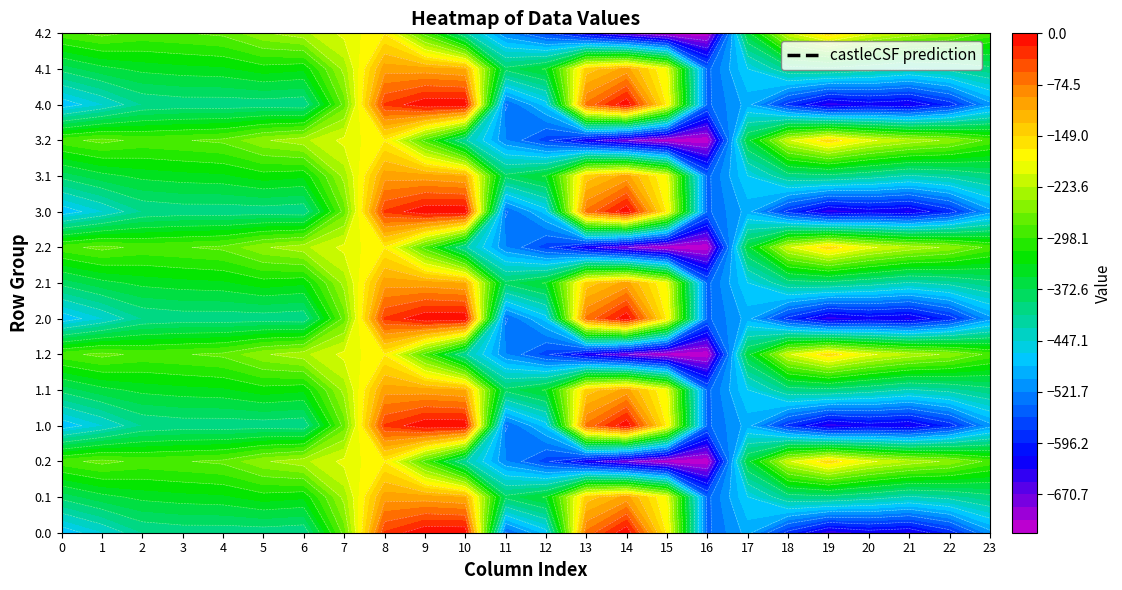

Reading left to right, extract all data points from this chart.

0.0: 0=-482.0	1=-449.5	2=-410.3	3=-404.4	4=-404.9	5=-403.8	6=-408.0	7=-270.7	8=-35.0	9=0.0	10=0.0	11=-544.3	12=-477.2	13=-70.2	14=-0.3	15=-172.8	16=-545.4	17=-494.8	18=-586.7	19=-649.2	20=-629.9	21=-638.4	22=-592.3	23=-511.3
0.1: 0=-384.6	1=-361.1	2=-347.9	3=-342.7	4=-339.6	5=-325.7	6=-332.2	7=-234.9	8=-102.3	9=-104.8	10=-114.0	11=-384.7	12=-350.8	13=-141.2	14=-105.5	15=-190.4	16=-547.3	17=-466.6	18=-405.4	19=-400.2	20=-414.5	21=-432.4	22=-419.9	23=-399.4
0.2: 0=-287.1	1=-272.7	2=-285.5	3=-281.0	4=-274.4	5=-245.0	6=-228.8	7=-199.0	8=-169.5	9=-288.5	10=-423.5	11=-520.6	12=-571.2	13=-640.4	14=-687.4	15=-725.8	16=-726.6	17=-362.4	18=-210.0	19=-151.0	20=-199.2	21=-226.4	22=-247.4	23=-287.5
1.0: 0=-482.0	1=-449.5	2=-410.3	3=-404.4	4=-404.9	5=-403.8	6=-408.0	7=-270.7	8=-35.0	9=0.0	10=0.0	11=-544.3	12=-477.2	13=-70.2	14=-0.3	15=-172.8	16=-545.4	17=-494.8	18=-586.7	19=-649.2	20=-629.9	21=-638.4	22=-592.3	23=-511.3
1.1: 0=-384.6	1=-361.1	2=-347.9	3=-342.7	4=-339.6	5=-325.7	6=-332.2	7=-234.9	8=-102.3	9=-104.8	10=-114.0	11=-384.7	12=-350.8	13=-141.2	14=-105.5	15=-190.4	16=-547.3	17=-466.6	18=-405.4	19=-400.2	20=-414.5	21=-432.4	22=-419.9	23=-399.4
1.2: 0=-287.1	1=-272.7	2=-285.5	3=-281.0	4=-274.4	5=-245.0	6=-228.8	7=-199.0	8=-169.5	9=-288.5	10=-423.5	11=-520.6	12=-571.2	13=-640.4	14=-687.4	15=-725.8	16=-726.6	17=-362.4	18=-210.0	19=-151.0	20=-199.2	21=-226.4	22=-247.4	23=-287.5
2.0: 0=-482.0	1=-449.5	2=-410.3	3=-404.4	4=-404.9	5=-403.8	6=-408.0	7=-270.7	8=-35.0	9=0.0	10=0.0	11=-544.3	12=-477.2	13=-70.2	14=-0.3	15=-172.8	16=-545.4	17=-494.8	18=-586.7	19=-649.2	20=-629.9	21=-638.4	22=-592.3	23=-511.3
2.1: 0=-384.6	1=-361.1	2=-347.9	3=-342.7	4=-339.6	5=-325.7	6=-332.2	7=-234.9	8=-102.3	9=-104.8	10=-114.0	11=-384.7	12=-350.8	13=-141.2	14=-105.5	15=-190.4	16=-547.3	17=-466.6	18=-405.4	19=-400.2	20=-414.5	21=-432.4	22=-419.9	23=-399.4
2.2: 0=-287.1	1=-272.7	2=-285.5	3=-281.0	4=-274.4	5=-245.0	6=-228.8	7=-199.0	8=-169.5	9=-288.5	10=-423.5	11=-520.6	12=-571.2	13=-640.4	14=-687.4	15=-725.8	16=-726.6	17=-362.4	18=-210.0	19=-151.0	20=-199.2	21=-226.4	22=-247.4	23=-287.5
3.0: 0=-482.0	1=-449.5	2=-410.3	3=-404.4	4=-404.9	5=-403.8	6=-408.0	7=-270.7	8=-35.0	9=0.0	10=0.0	11=-544.3	12=-477.2	13=-70.2	14=-0.3	15=-172.8	16=-545.4	17=-494.8	18=-586.7	19=-649.2	20=-629.9	21=-638.4	22=-592.3	23=-511.3
3.1: 0=-384.6	1=-361.1	2=-347.9	3=-342.7	4=-339.6	5=-325.7	6=-332.2	7=-234.9	8=-102.3	9=-104.8	10=-114.0	11=-384.7	12=-350.8	13=-141.2	14=-105.5	15=-190.4	16=-547.3	17=-466.6	18=-405.4	19=-400.2	20=-414.5	21=-432.4	22=-419.9	23=-399.4
3.2: 0=-287.1	1=-272.7	2=-285.5	3=-281.0	4=-274.4	5=-245.0	6=-228.8	7=-199.0	8=-169.5	9=-288.5	10=-423.5	11=-520.6	12=-571.2	13=-640.4	14=-687.4	15=-725.8	16=-726.6	17=-362.4	18=-210.0	19=-151.0	20=-199.2	21=-226.4	22=-247.4	23=-287.5
4.0: 0=-482.0	1=-449.5	2=-410.3	3=-404.4	4=-404.9	5=-403.8	6=-408.0	7=-270.7	8=-35.0	9=0.0	10=0.0	11=-544.3	12=-477.2	13=-70.2	14=-0.3	15=-172.8	16=-545.4	17=-494.8	18=-586.7	19=-649.2	20=-629.9	21=-638.4	22=-592.3	23=-511.3
4.1: 0=-384.6	1=-361.1	2=-347.9	3=-342.7	4=-339.6	5=-325.7	6=-332.2	7=-234.9	8=-102.3	9=-104.8	10=-114.0	11=-384.7	12=-350.8	13=-141.2	14=-105.5	15=-190.4	16=-547.3	17=-466.6	18=-405.4	19=-400.2	20=-414.5	21=-432.4	22=-419.9	23=-399.4
4.2: 0=-287.1	1=-272.7	2=-285.5	3=-281.0	4=-274.4	5=-245.0	6=-228.8	7=-199.0	8=-169.5	9=-288.5	10=-423.5	11=-520.6	12=-571.2	13=-640.4	14=-687.4	15=-725.8	16=-726.6	17=-362.4	18=-210.0	19=-151.0	20=-199.2	21=-226.4	22=-247.4	23=-287.5